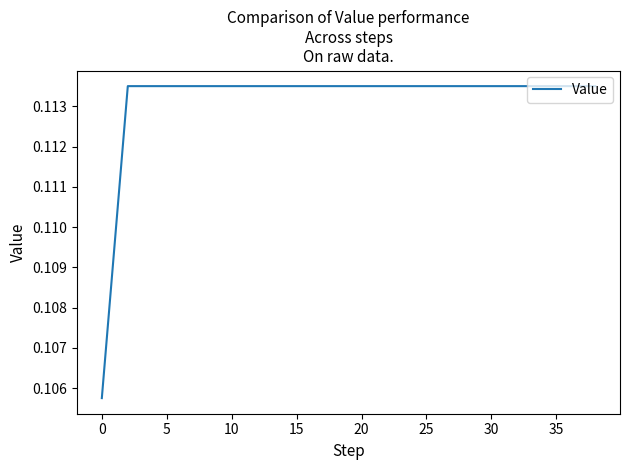

Is this an area chart (filled region under the line)?

No